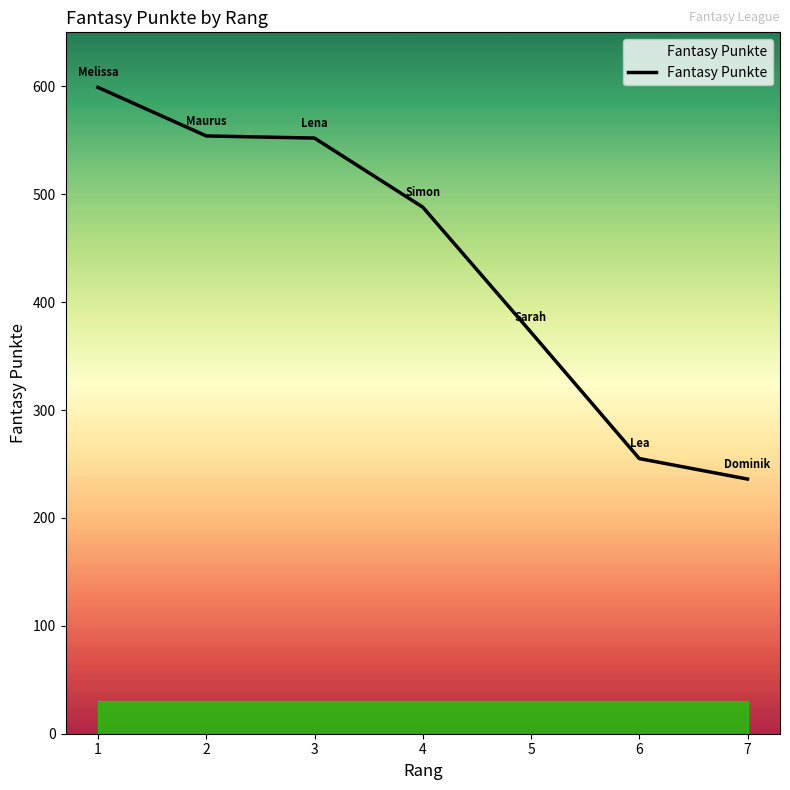

At which label does the data first exceed 488?

1